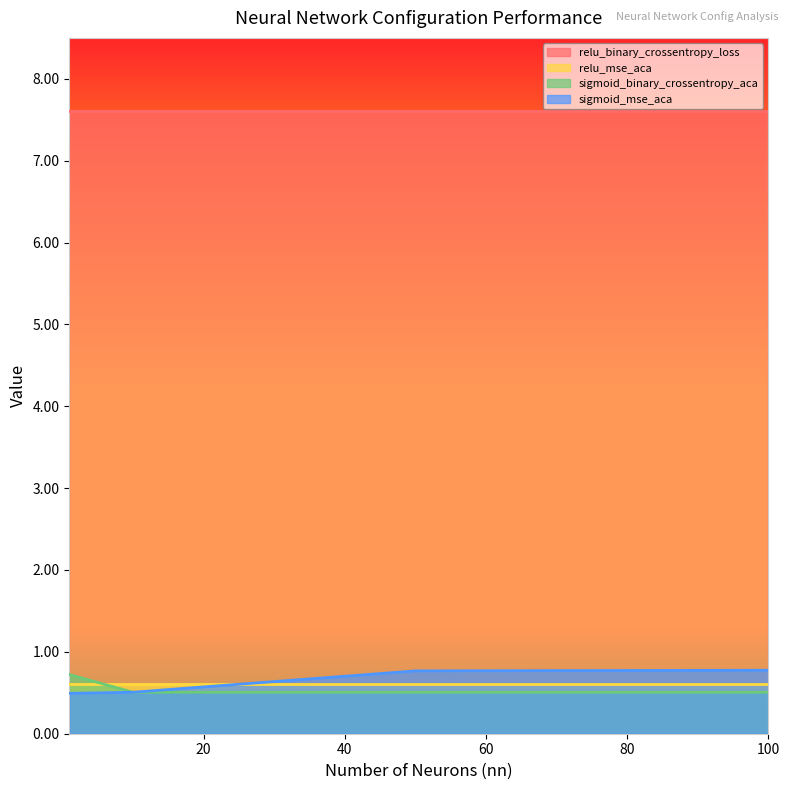

At which label does sigmoid_binary_crossentropy_aca reach its peak?

1